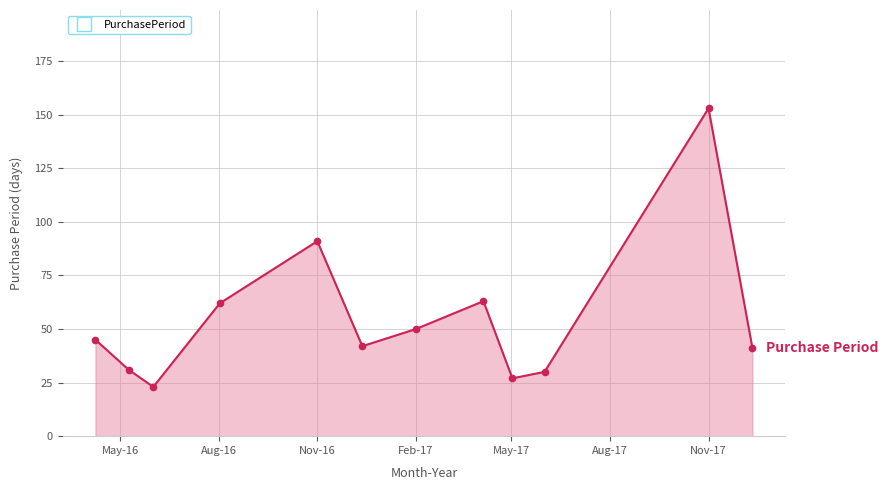

What is the value of the 5th point from the left?

91